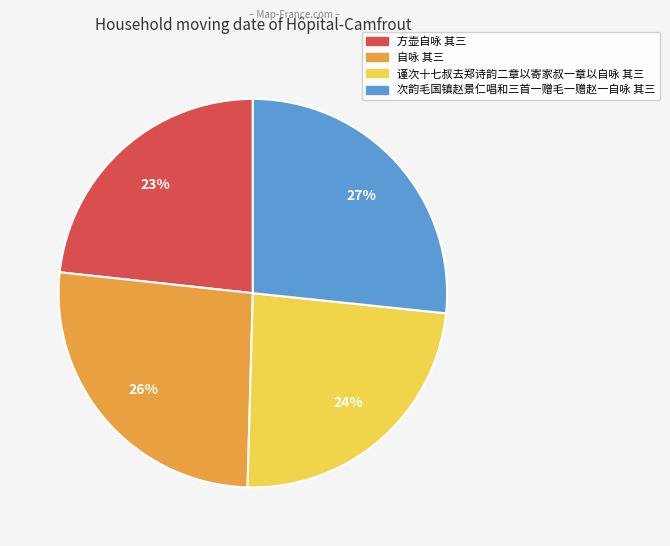

To the nearest percent, what percentage of the pie is 谨次十七叔去郑诗韵二章以寄家叔一章以自咏 其三?

24%